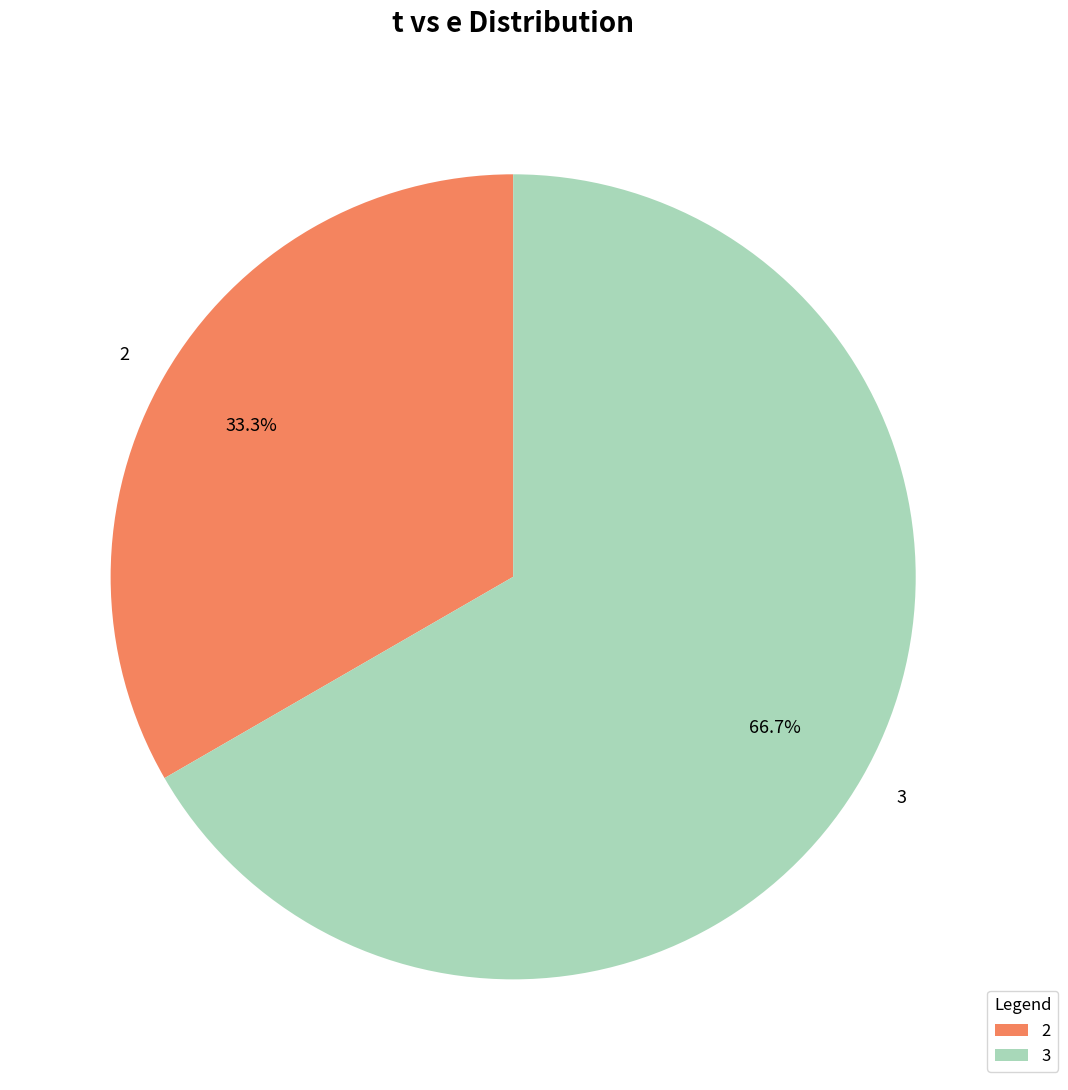

To the nearest percent, what is the combined percentage of 3 and 2?

100%